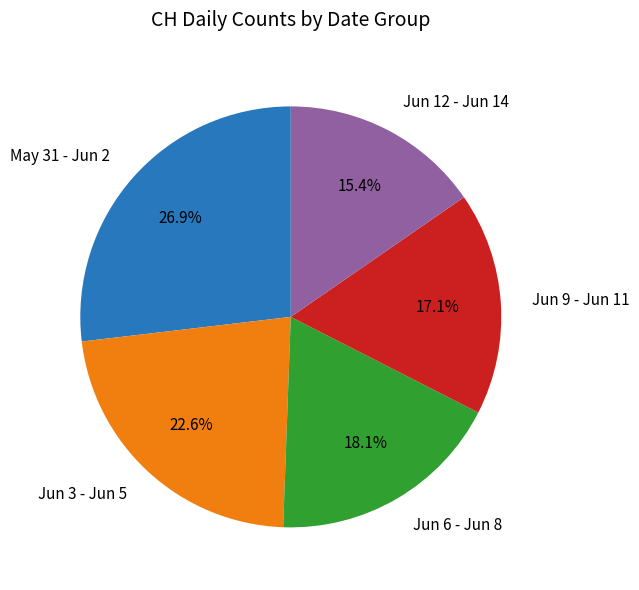

Which slice is the largest?

May 31 - Jun 2